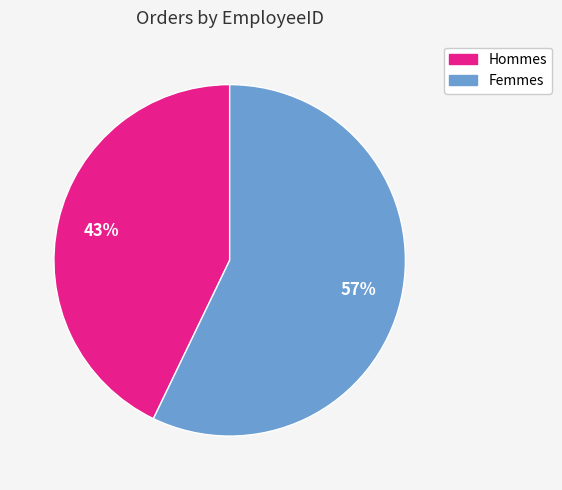

How many slices are in this pie chart?

2